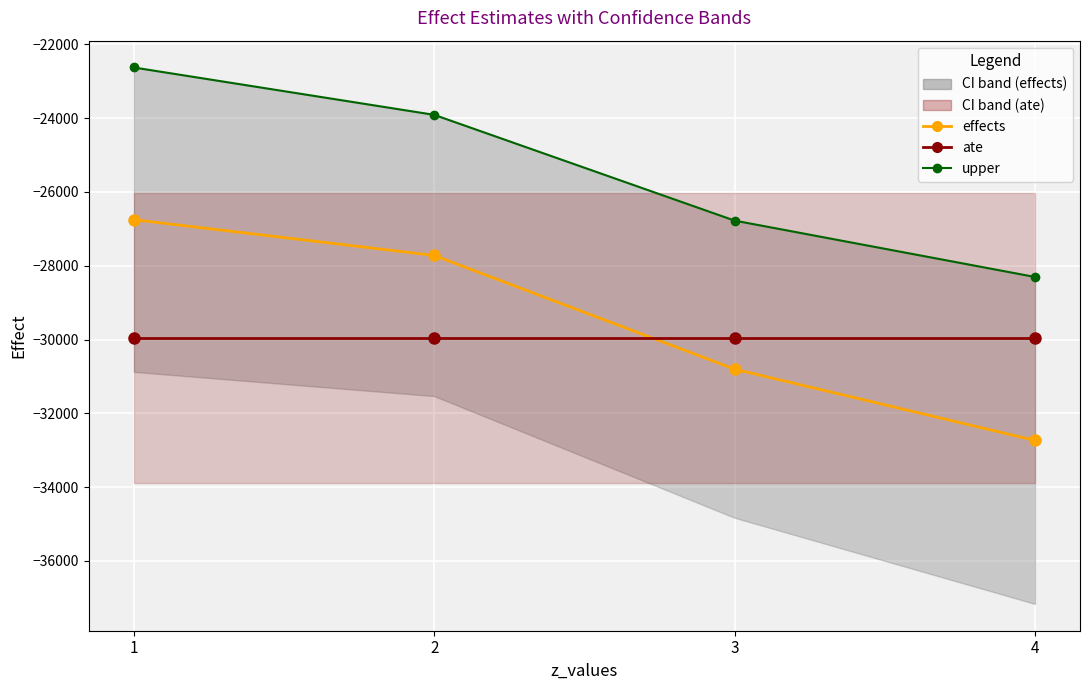

True or false: effects and upper intersect in this chart.

False